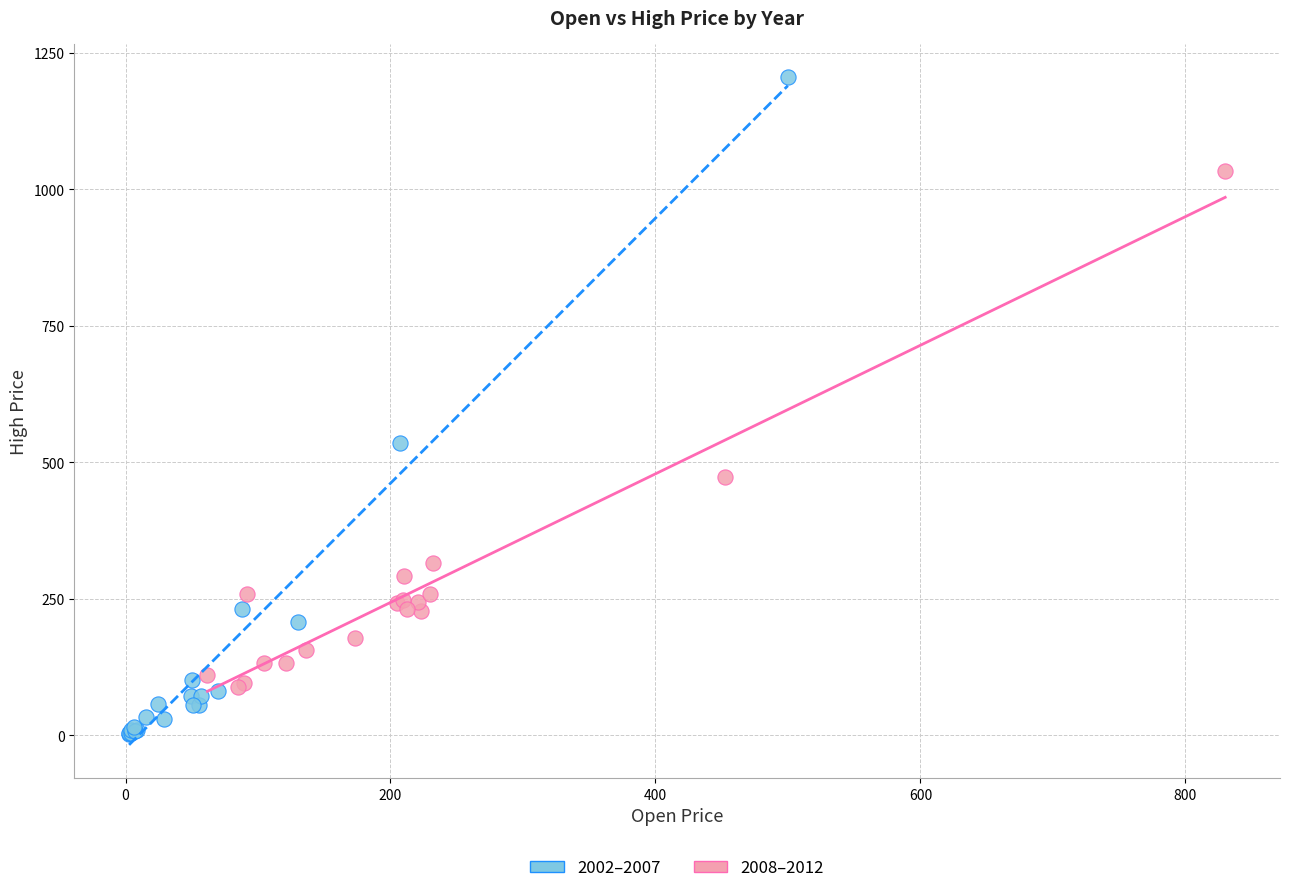

Which series contains the highest Y value?

2002–2007